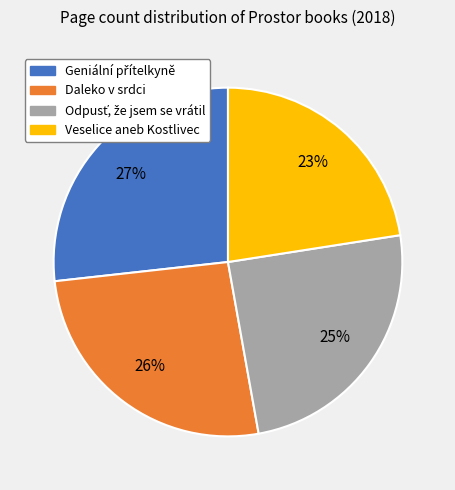

What percentage is the Veselice aneb Kostlivec slice, to the nearest percent?

23%